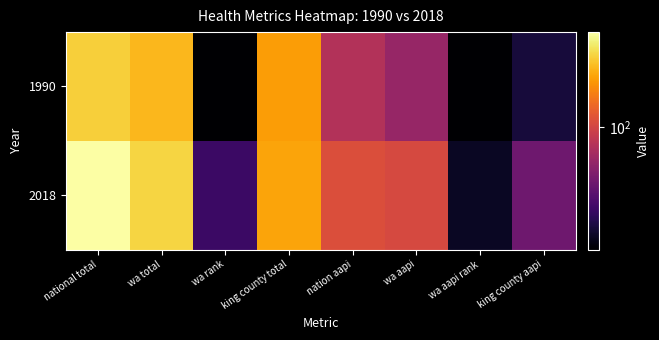

List the series in order of their peak value, highest first.

2018, 1990